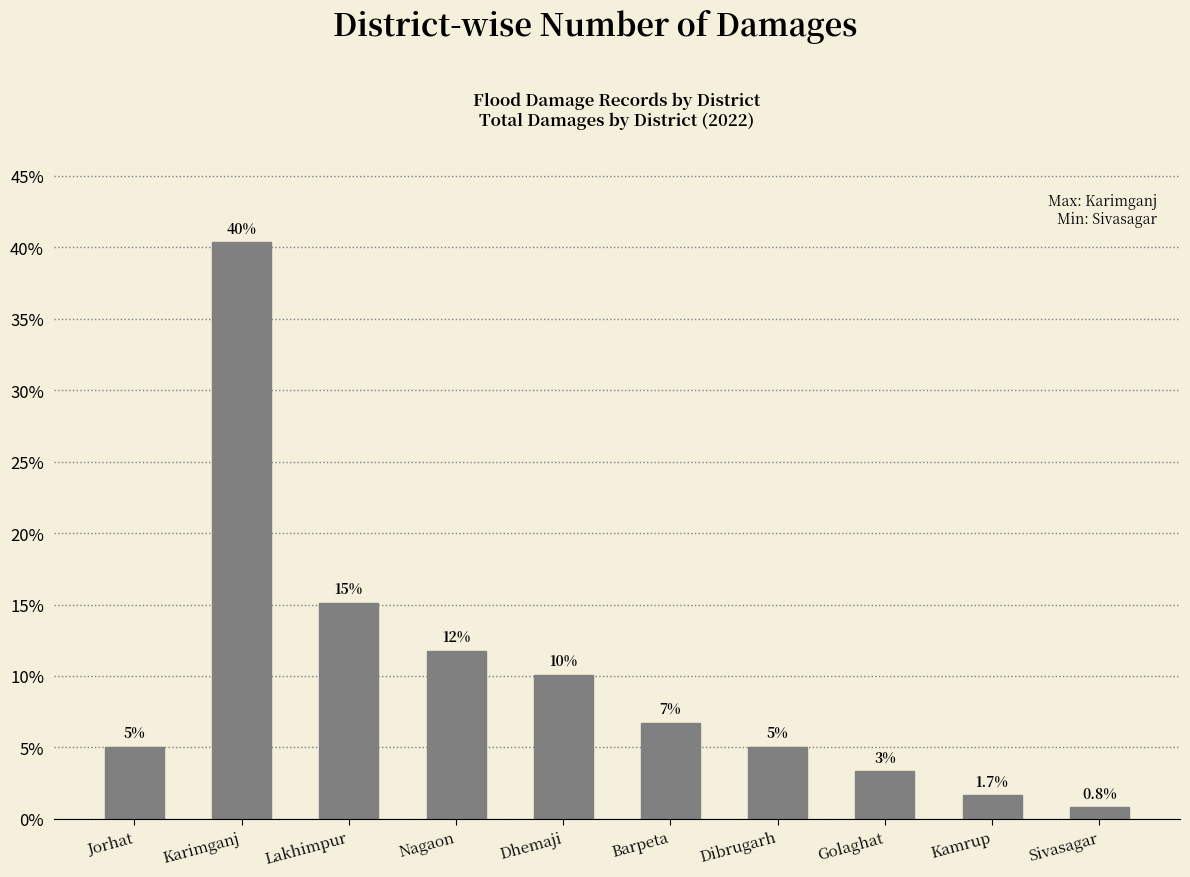

Does the chart contain any negative values?

No